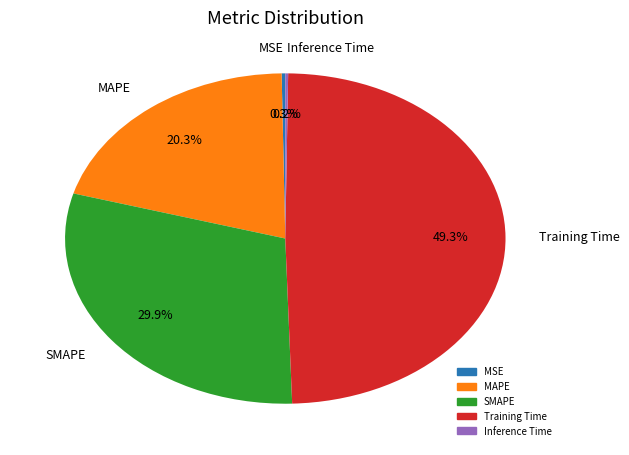

To the nearest percent, what is the difference between the largest and smallest slice percentages?

49%